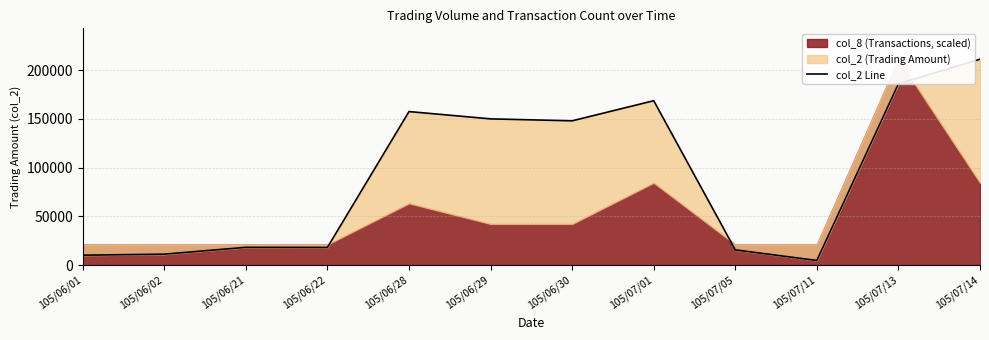

The chart shows a value of 7906 at 105/07/11. True or false?

False